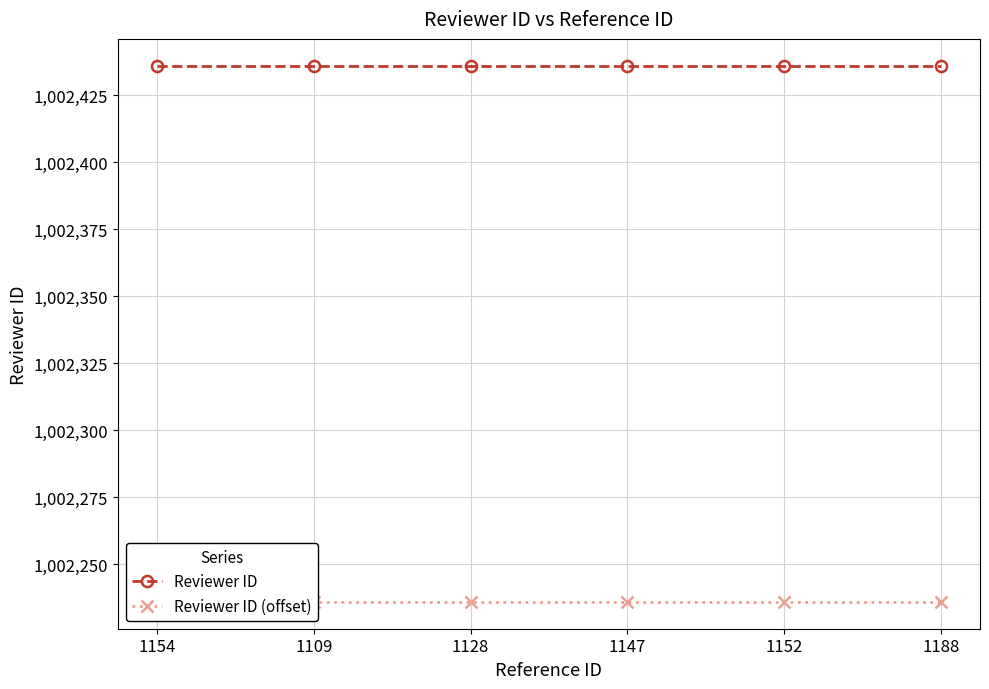

What is the label of the 6th point from the right?

1154